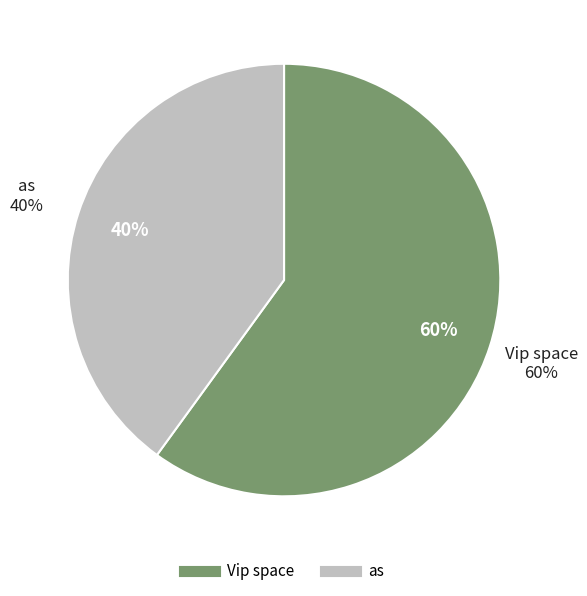

Does any single category account for the majority?

Yes